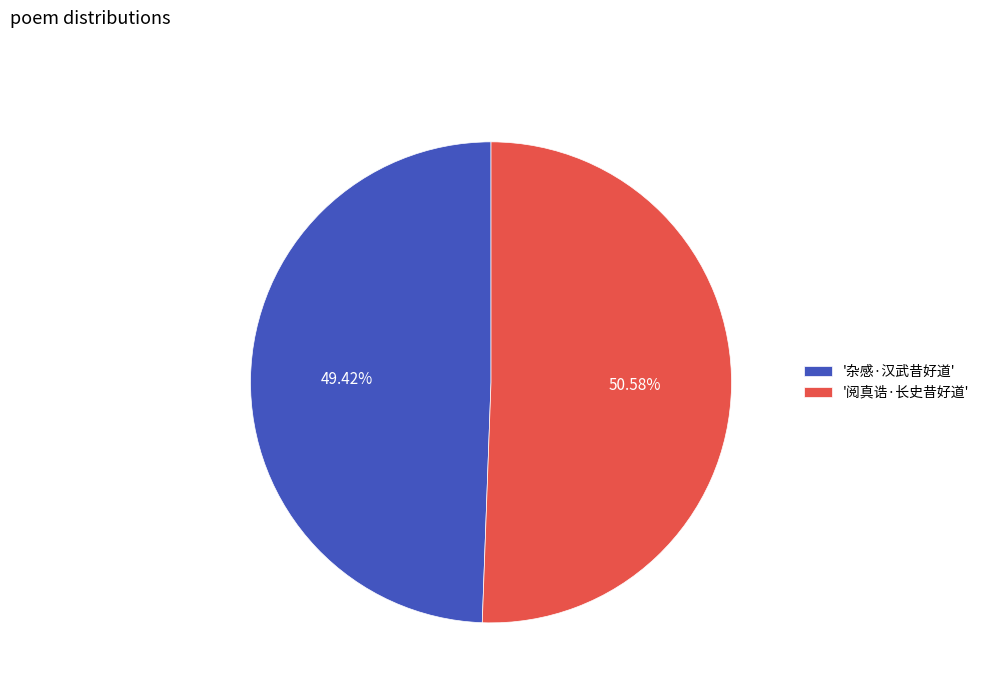

Does '阅真诰·长史昔好道' represent more than half of the total?

Yes